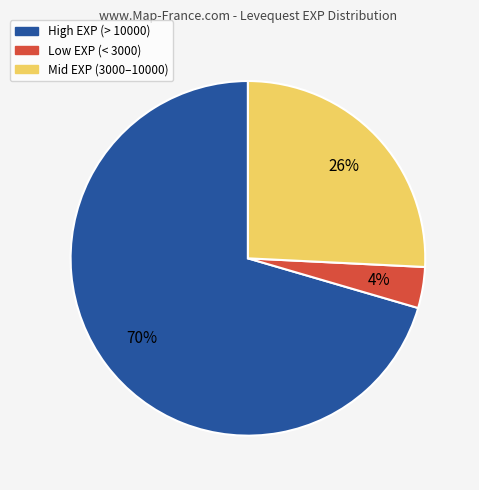

Is there any slice that represents more than half of the pie?

Yes